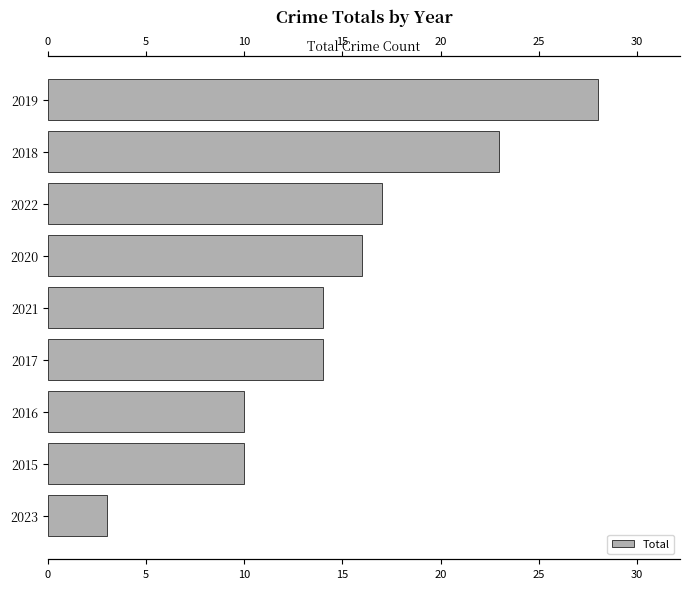

What is the difference between the second highest and minimum values?

20